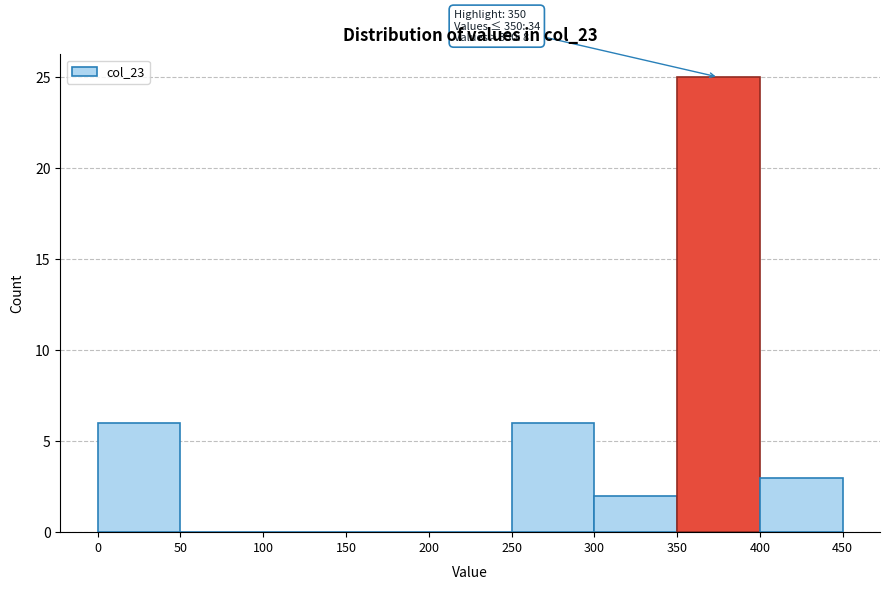

Over which range of the x-axis is the bar tallest?

350 to 400